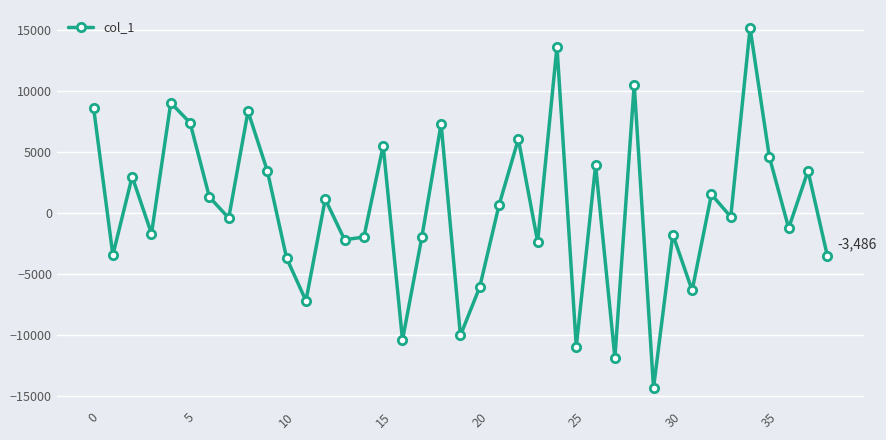

What is the minimum value shown in the chart?

-14335.4